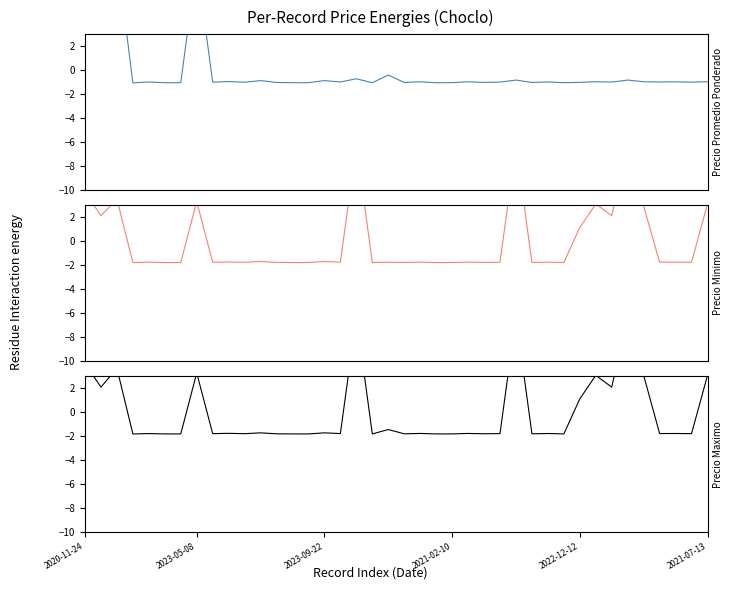

What is the greatest value displayed?

10.5